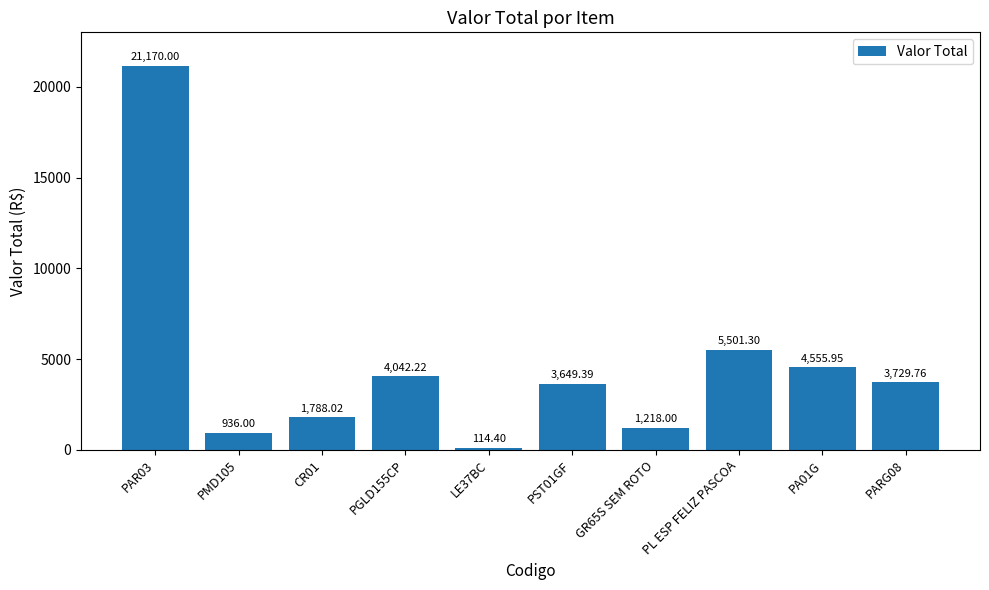

Rank the categories by value from highest to lowest.

PAR03, PL ESP FELIZ PASCOA, PA01G, PGLD155CP, PARG08, PST01GF, CR01, GR65S SEM ROTO, PMD105, LE37BC